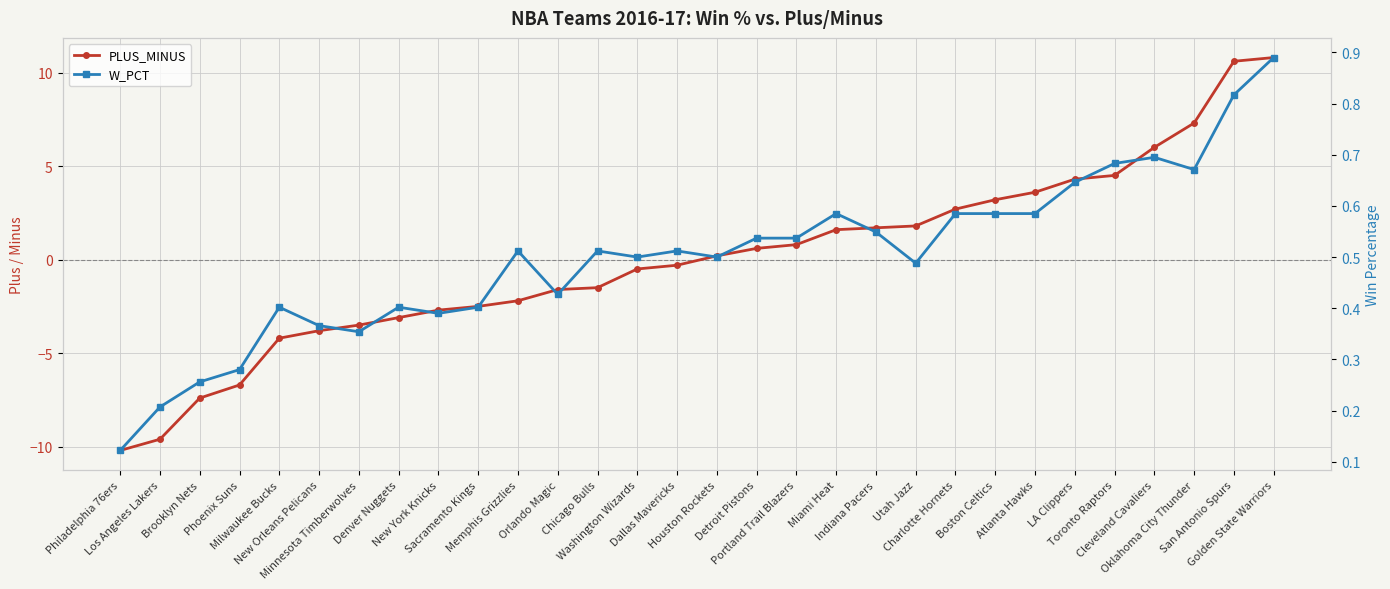

The PLUS_MINUS series shows 10.8 at Golden State Warriors. True or false?

True